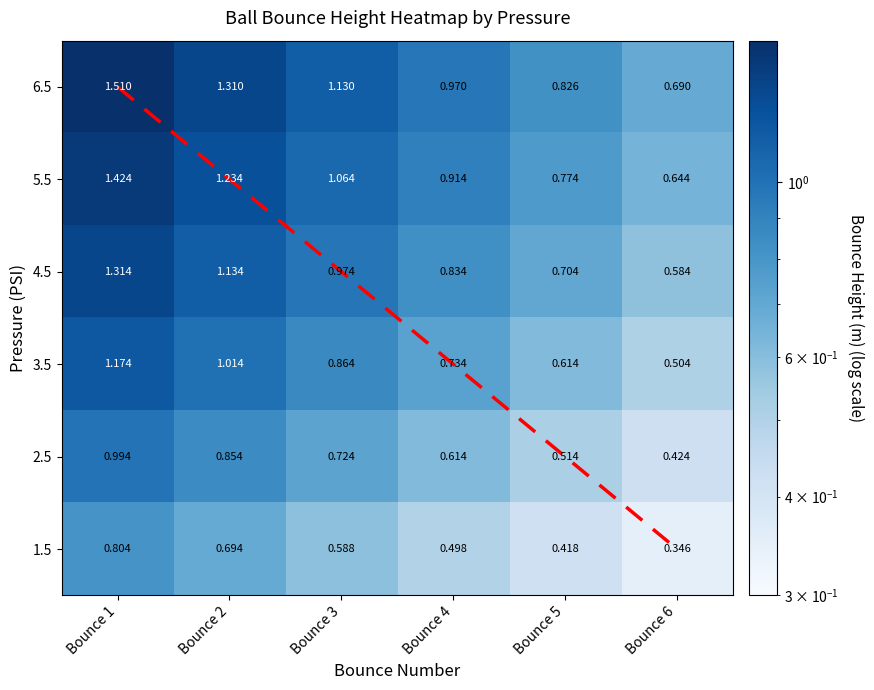

Is it true that 1.5 equals 0.5 at Bounce 6?

False